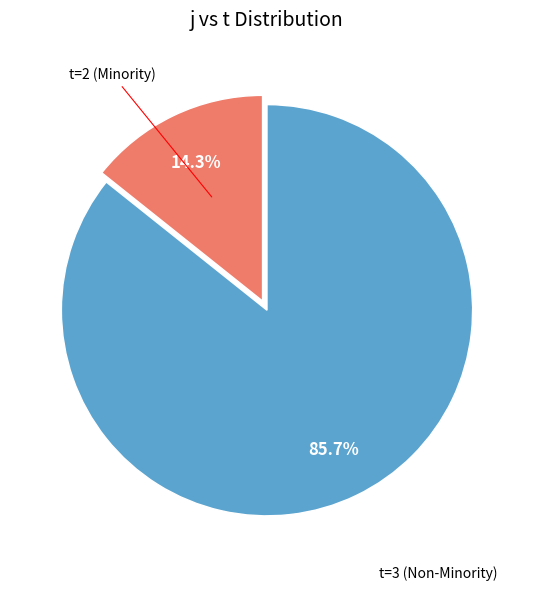

Does any single category account for the majority?

Yes